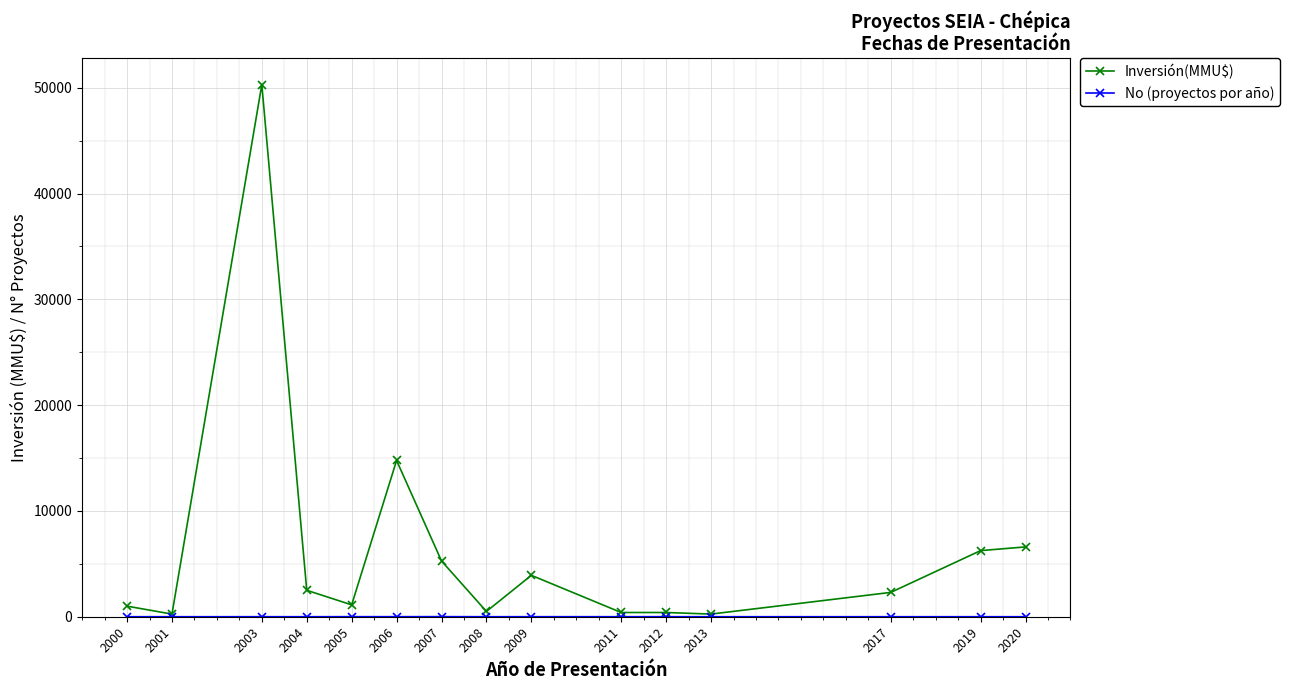

At which label is Inversión(MMU$) closest to 25275?

2006